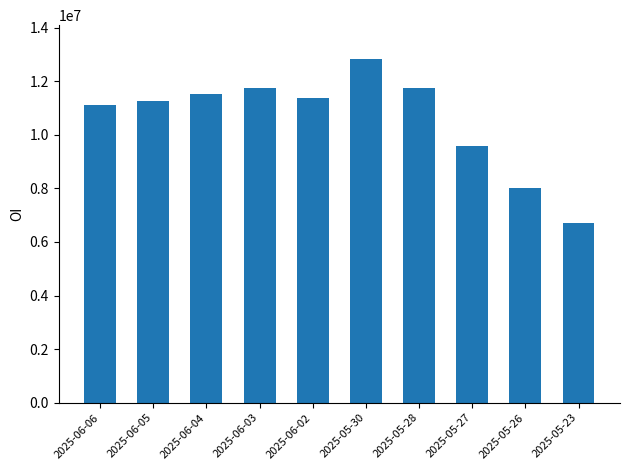

The value at 2025-06-02 is 11387600. True or false?

True